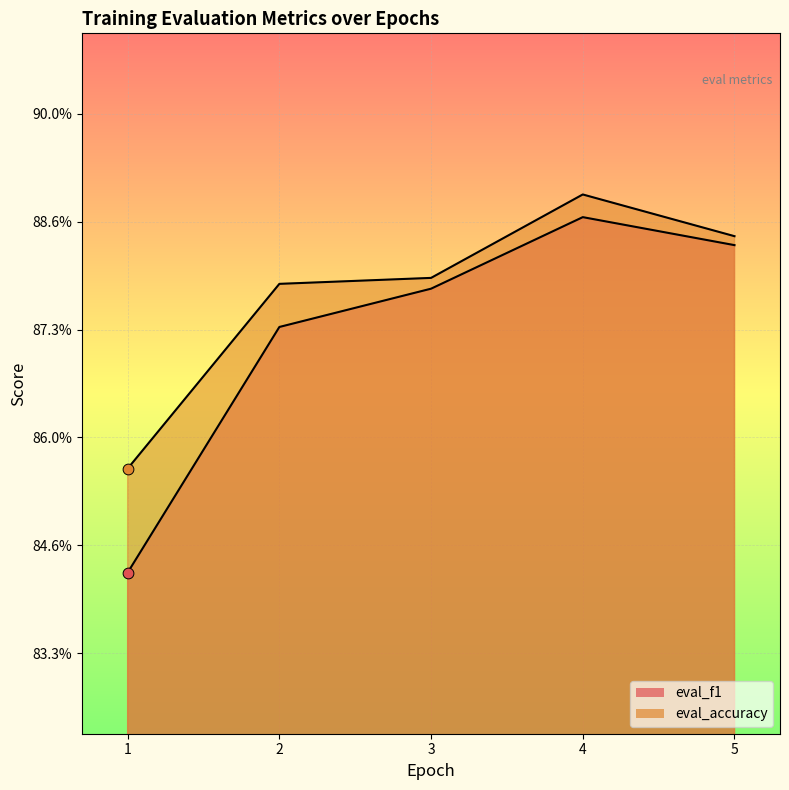

Which series has the largest Y range (max minus min)?

eval_f1